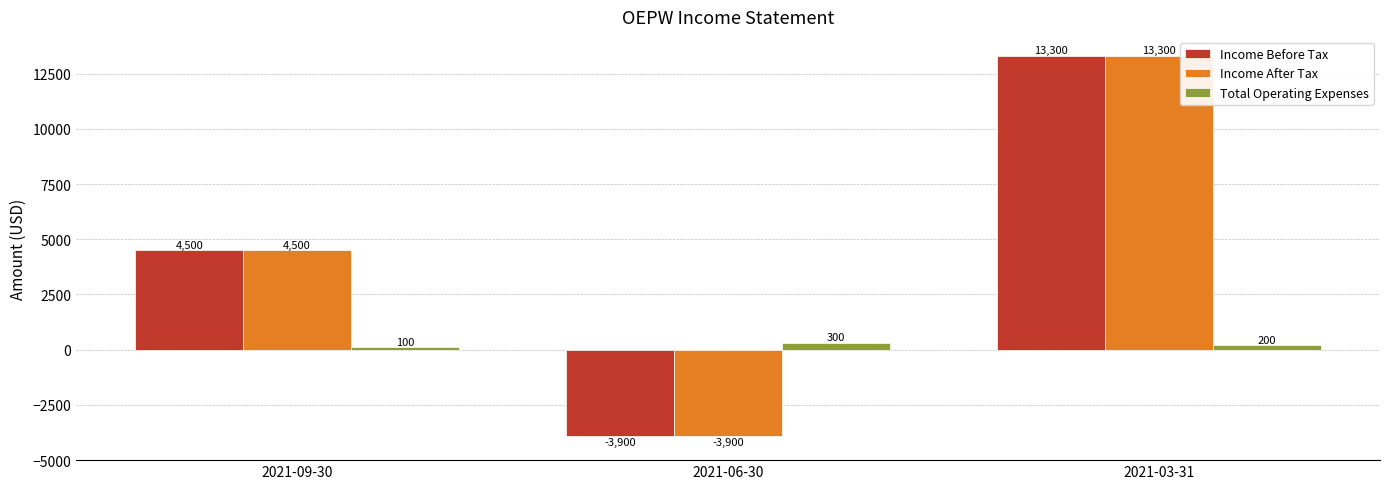

What is the sum of all Income Before Tax values?

13900